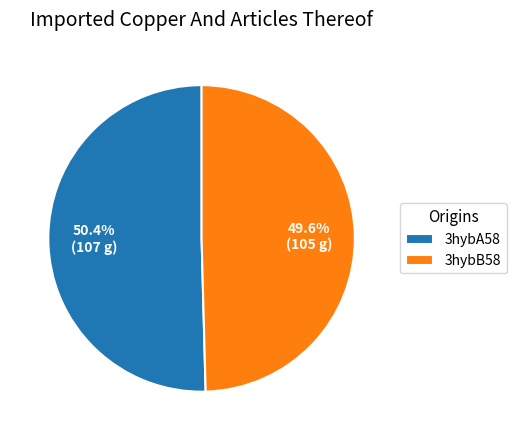

To the nearest percent, what is the average slice percentage?

50%